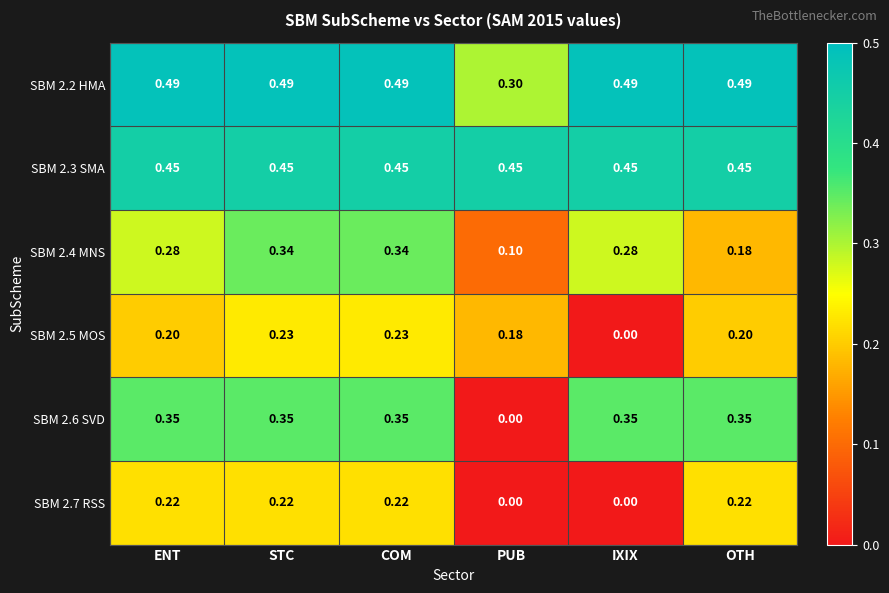

Is the value of SBM 2.7 RSS at PUB greater than the value of SBM 2.5 MOS at ENT?

No